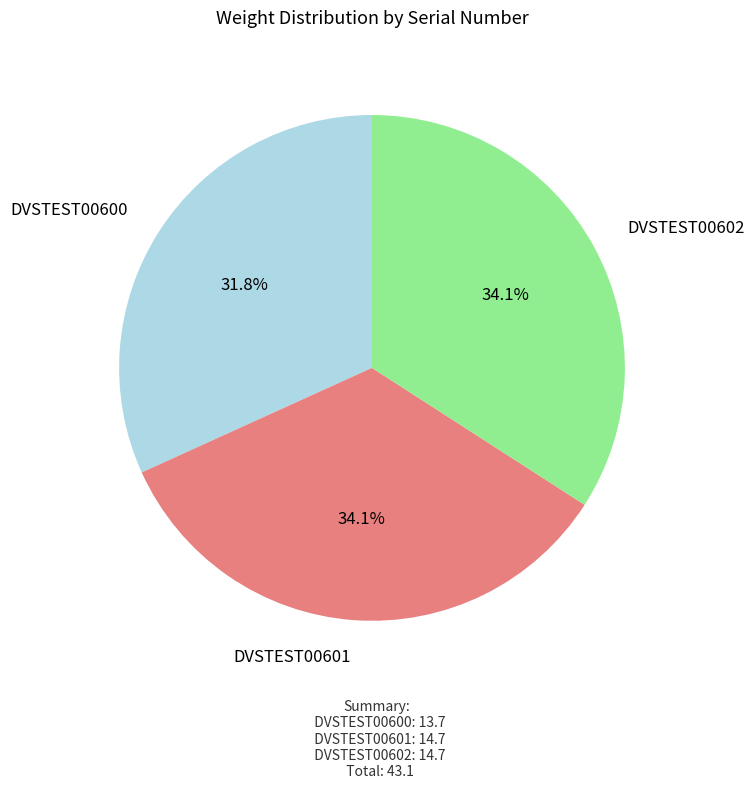

True or false: DVSTEST00600 accounts for 18% of the total.

False